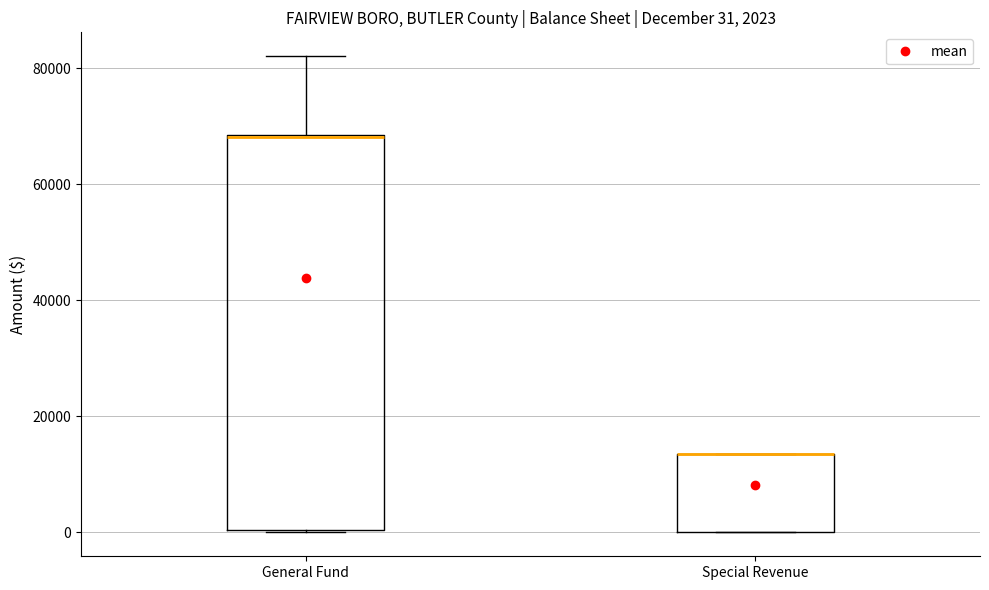

Which box is the tallest, from its lower edge to its upper edge?

General Fund